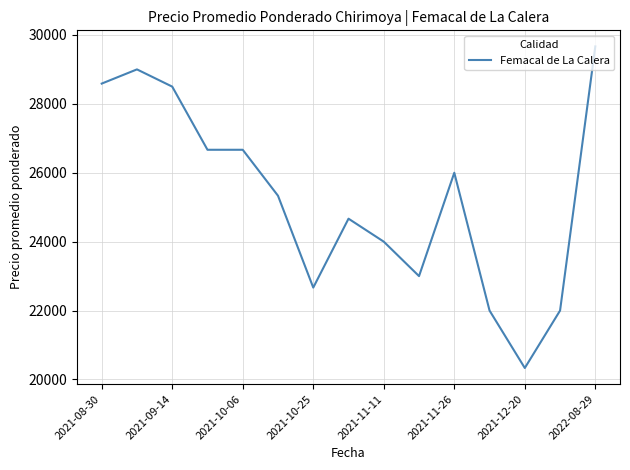

What is the maximum value shown in the chart?

29667